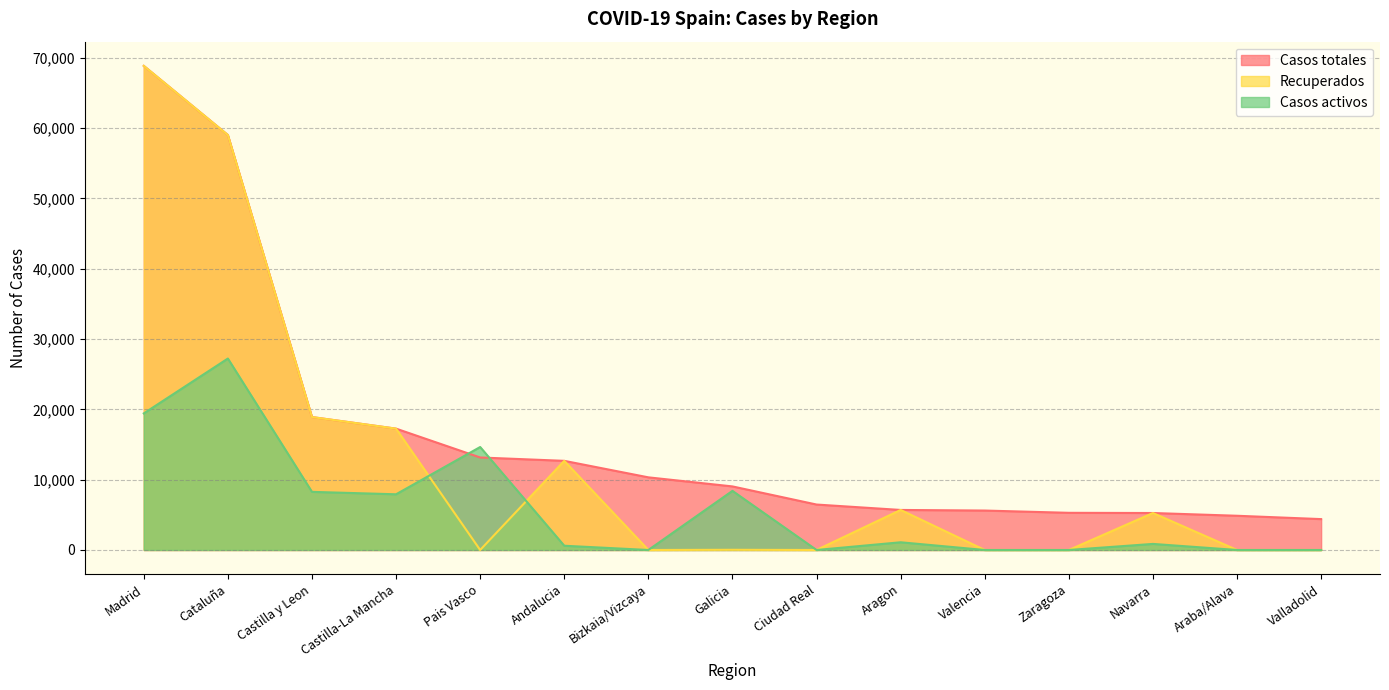

Is it true that Recuperados equals 102044 at Madrid?

False